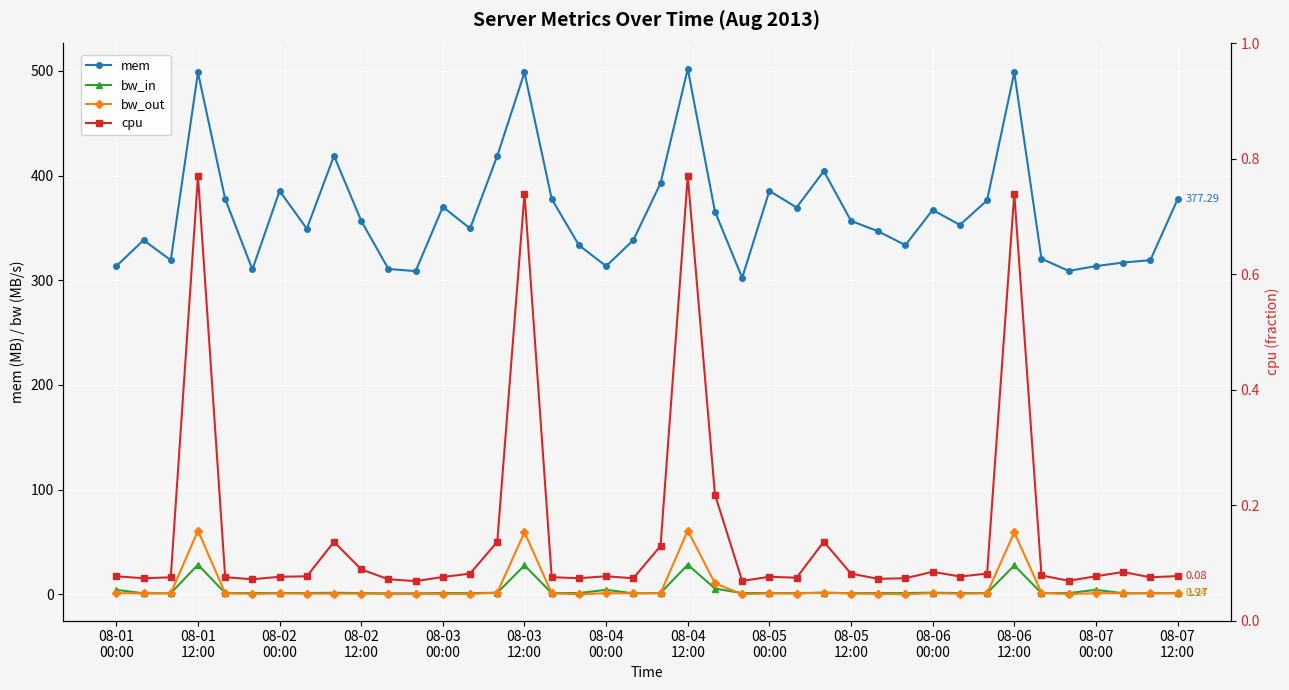

True or false: bw_in and mem intersect in this chart.

False